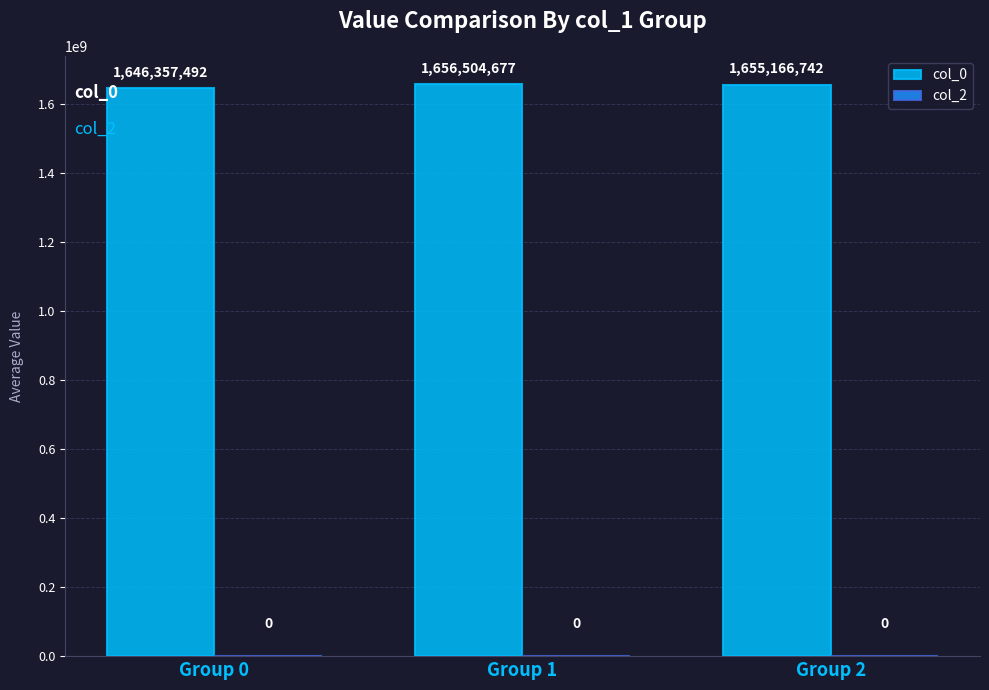

What is the sum of all values?

4958028911